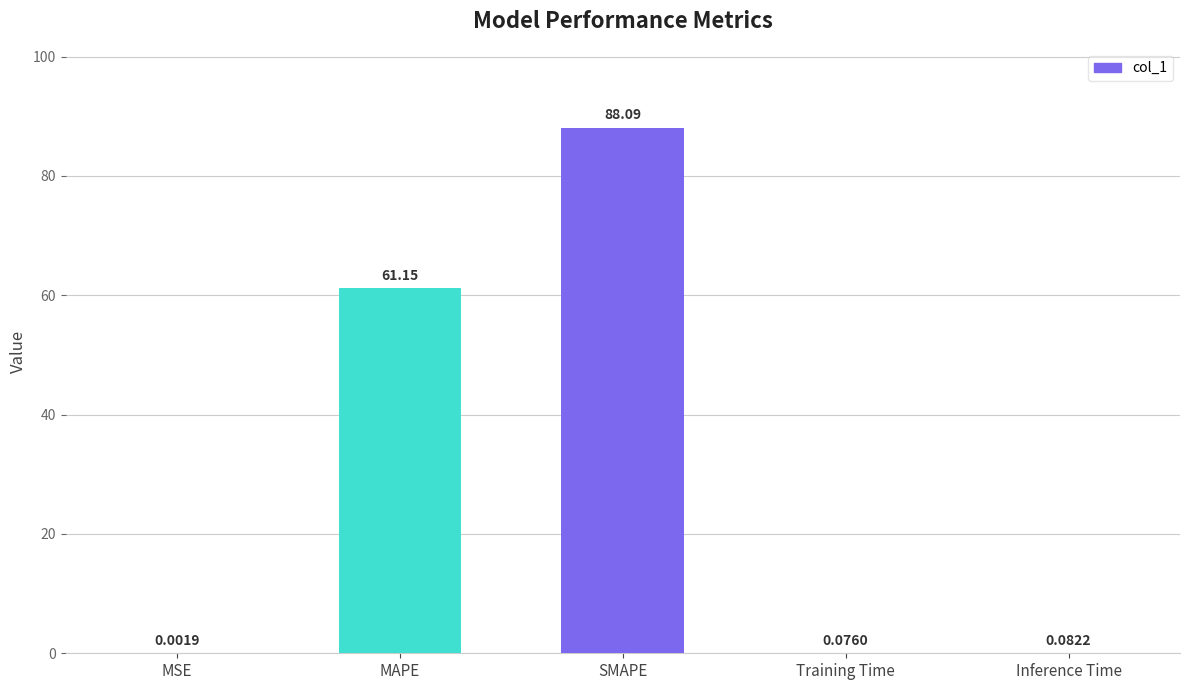

What is the sum of all values?

149.4